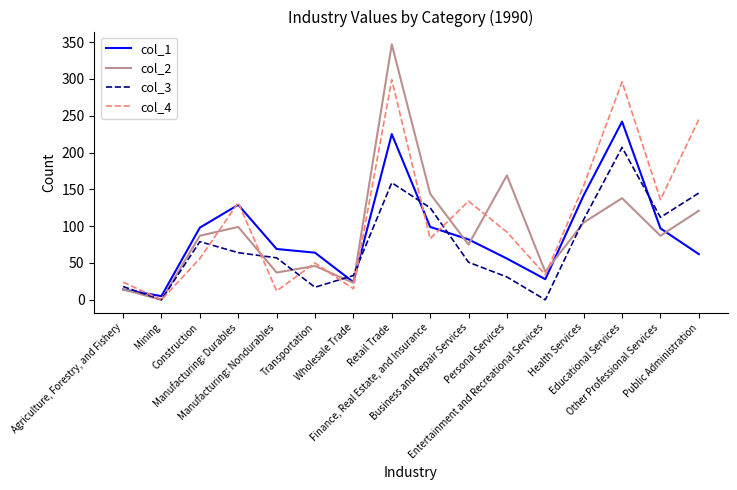

Which label corresponds to the largest value in the chart?

Retail Trade